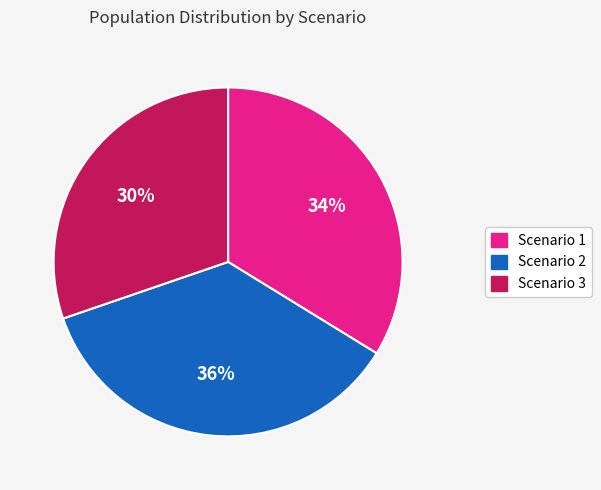

Is there a majority slice in this chart?

No